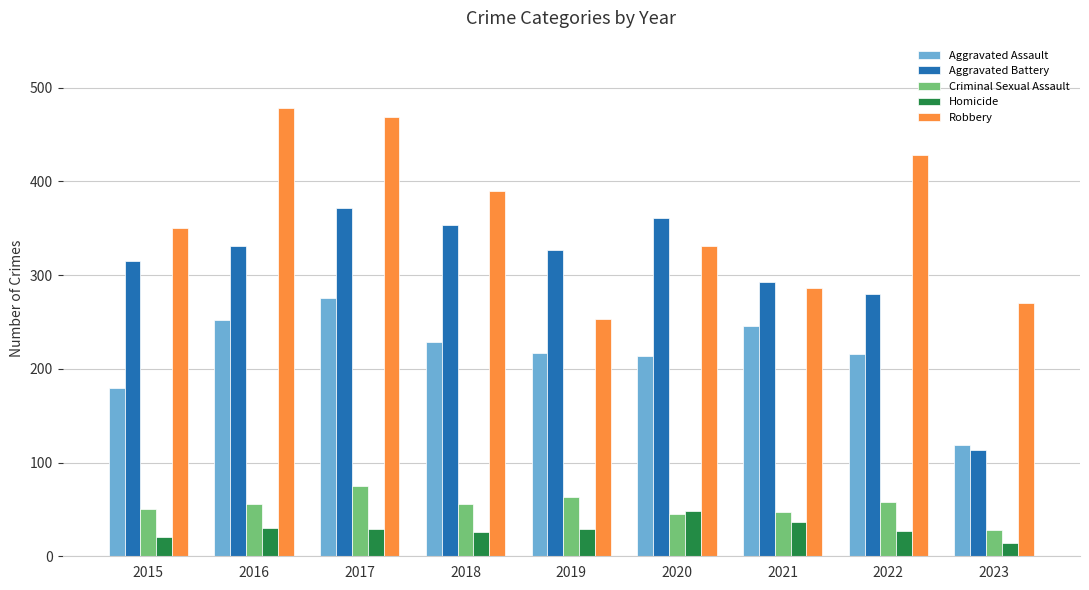

At 2015, list the series in order from smallest to largest.

Homicide, Criminal Sexual Assault, Aggravated Assault, Aggravated Battery, Robbery